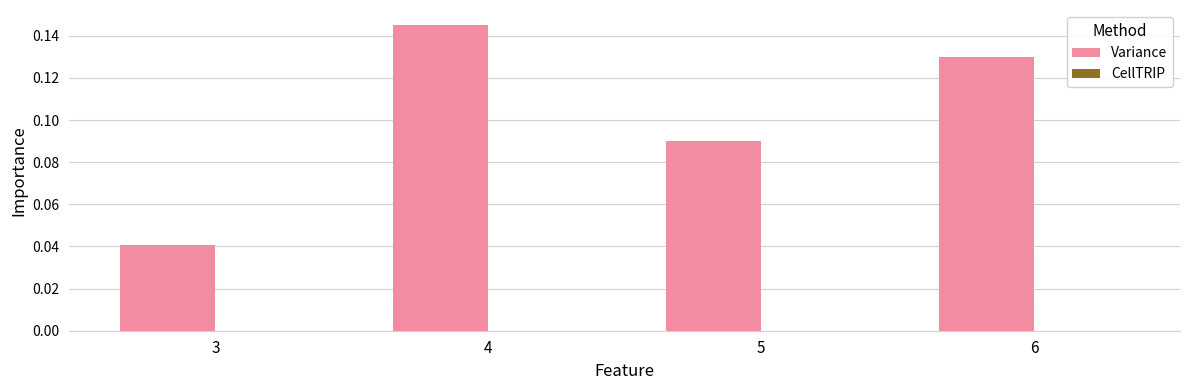

Which category has the lowest value across all series?

3